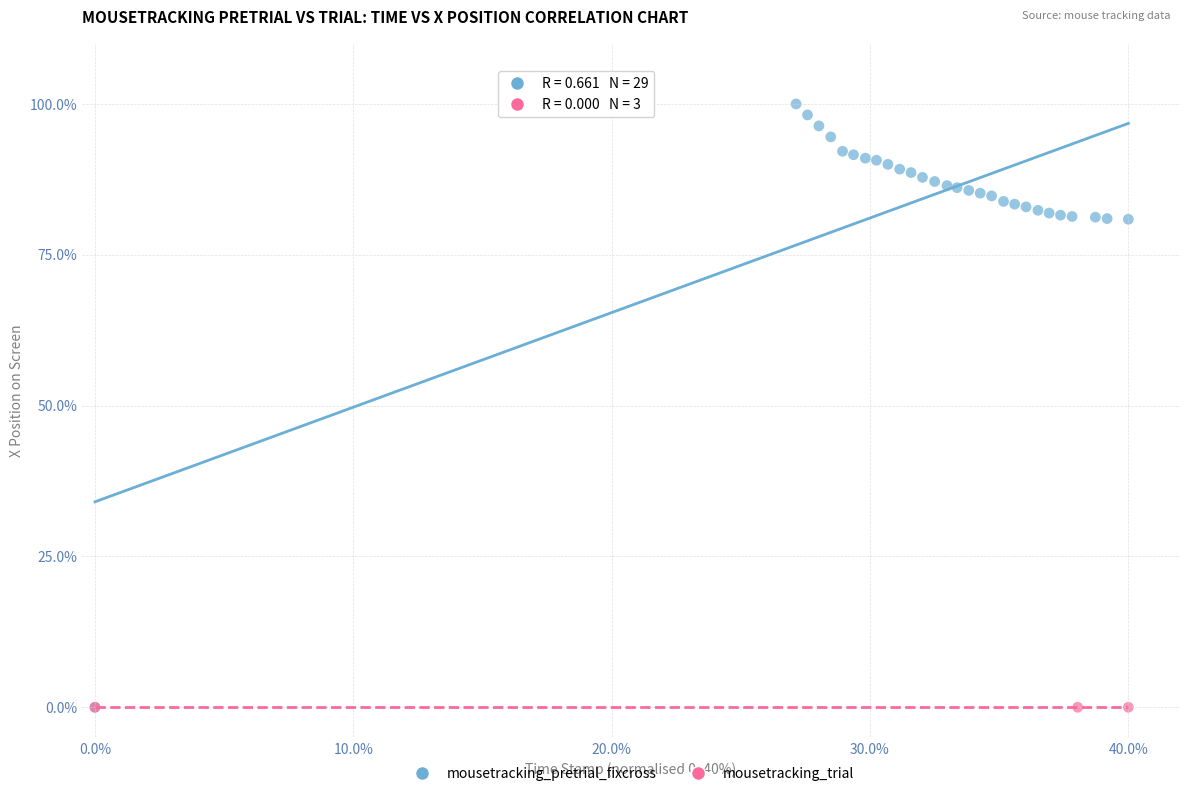

Which series contains the highest Y value?

mousetracking_pretrial_fixcross